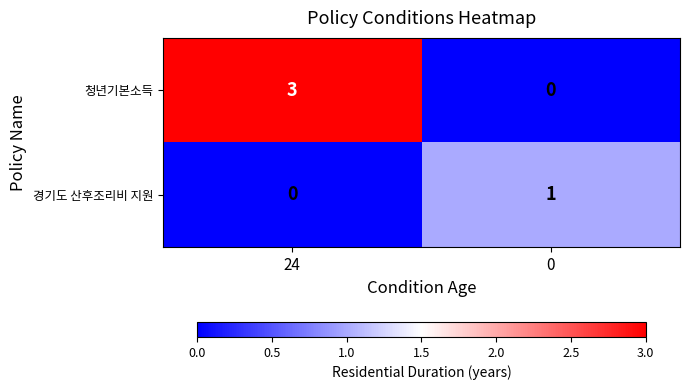

At how many categories does at least one series exceed 2?

1